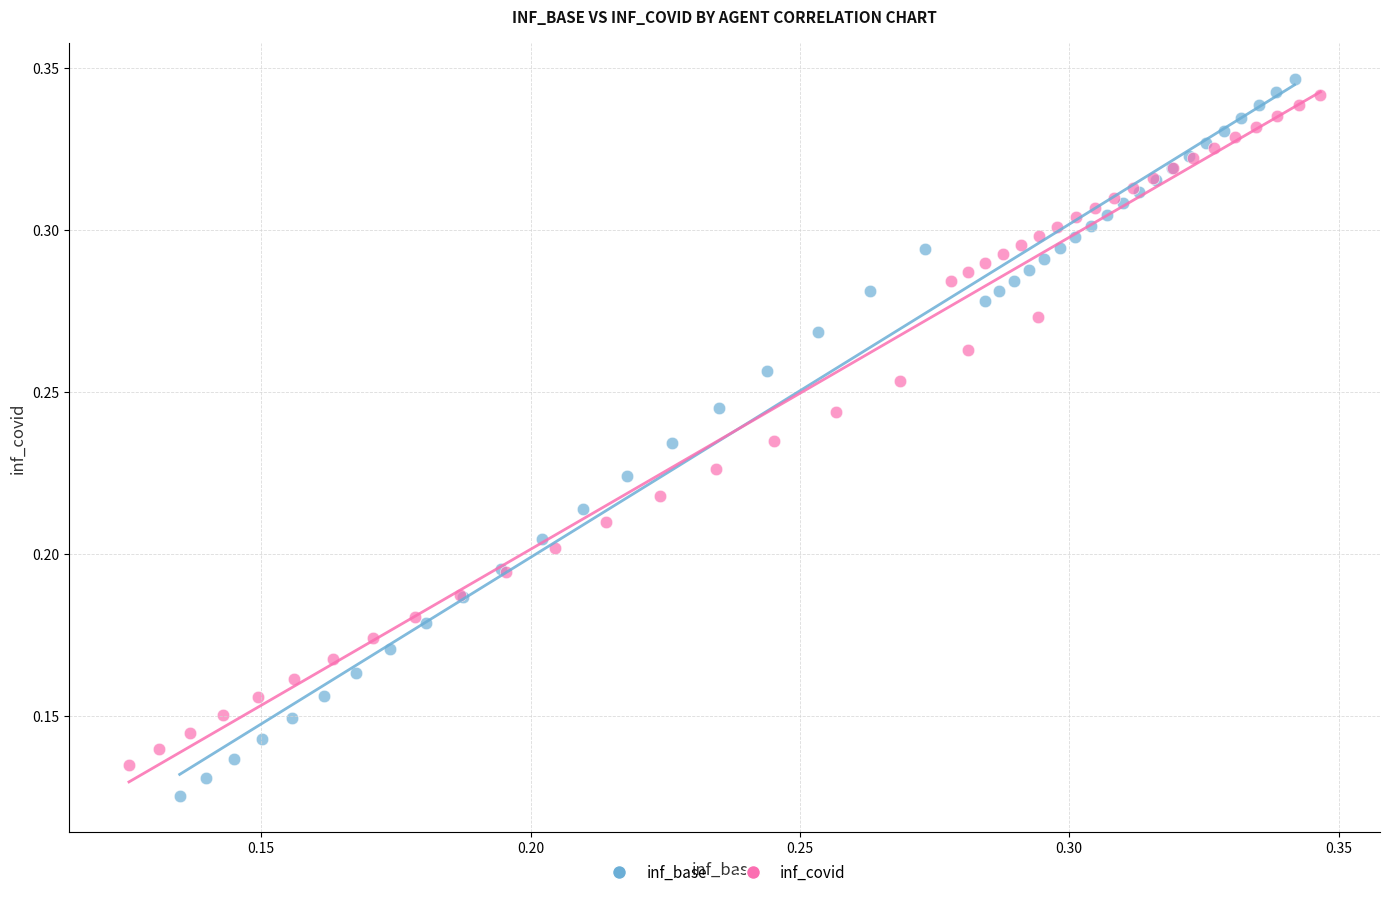

Which series has the largest Y range (max minus min)?

inf_base